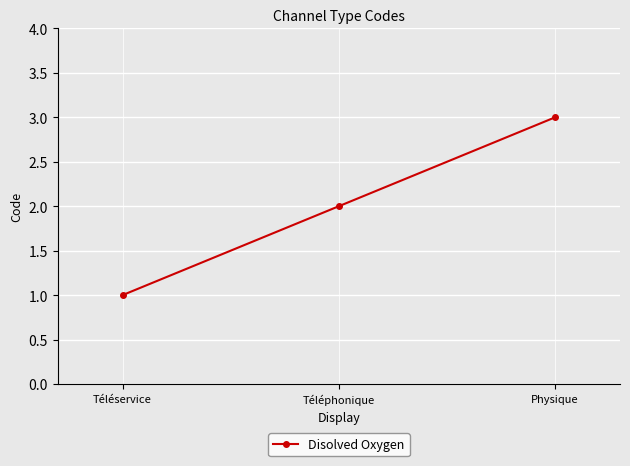

What is the label of the 3rd point from the right?

Téléservice